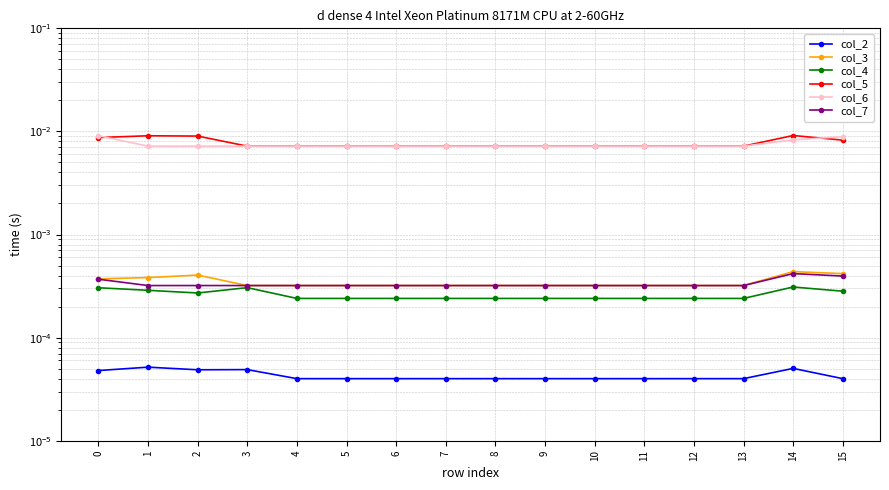

At which label does col_2 reach its minimum?

4